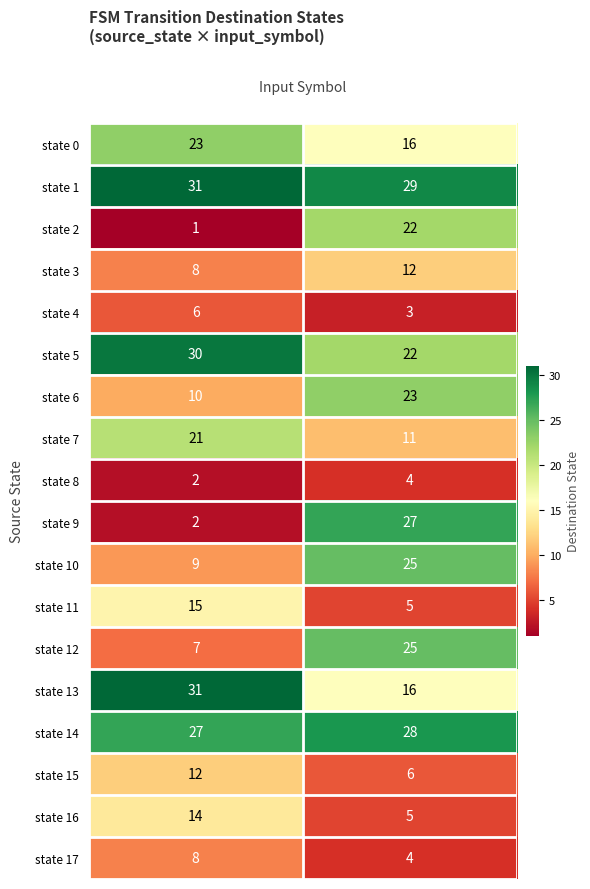

What is the difference between the highest and lowest values at a?

30